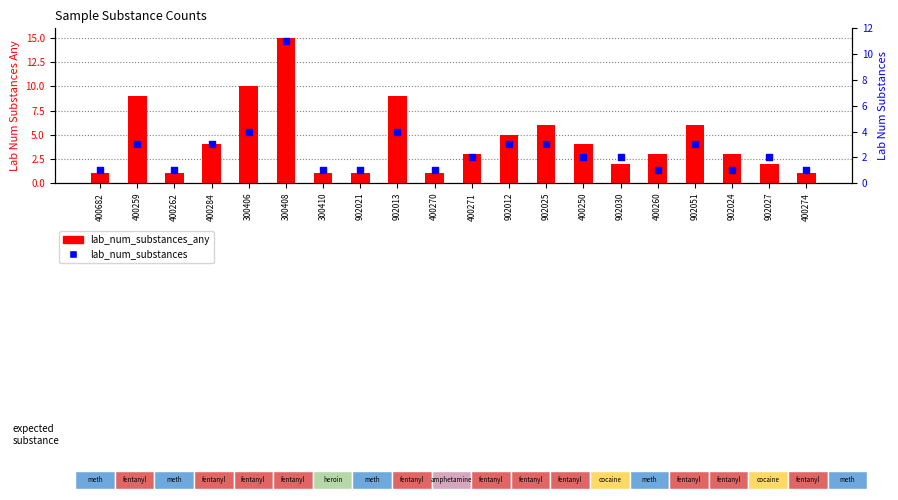

Which series has the largest total across all categories?

lab_num_substances_any